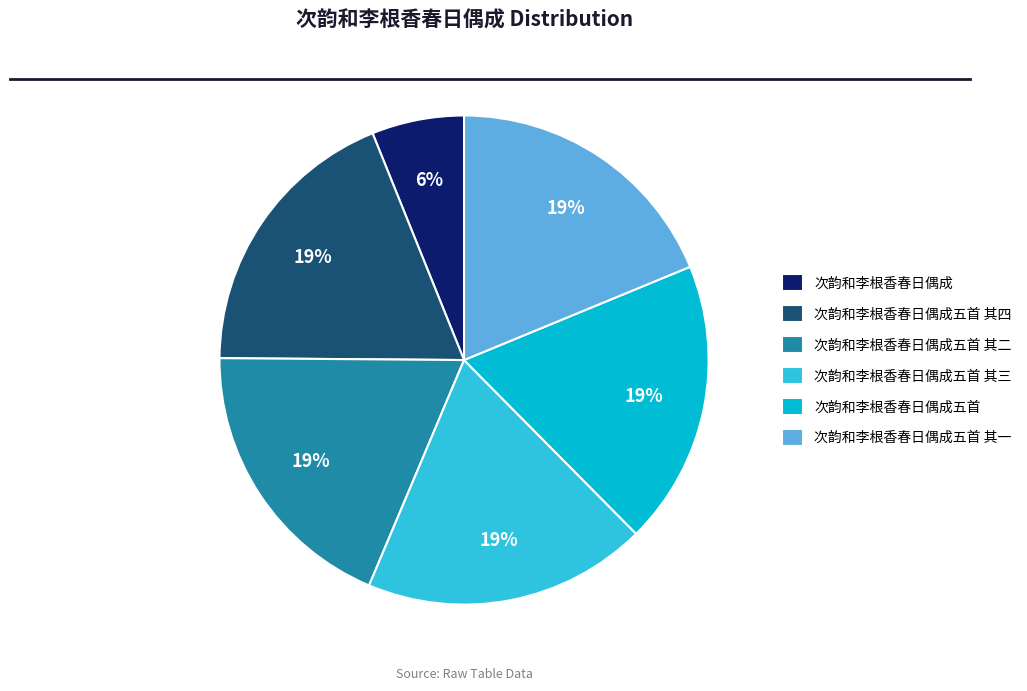

To the nearest percent, what percentage of the pie is 次韵和李根香春日偶成五首 其三?

19%